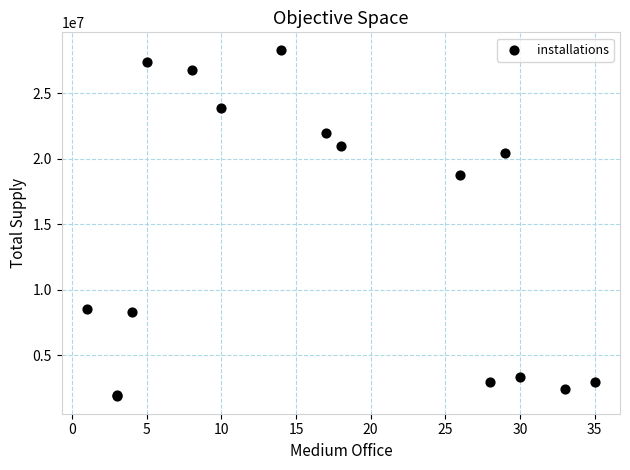

What Y value in the scatter plot is closest to 15092964?

18783031.2